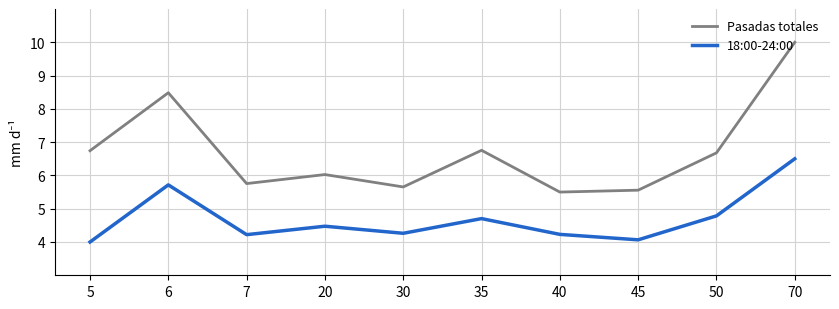

At which category is the sum across all series the highest?

70